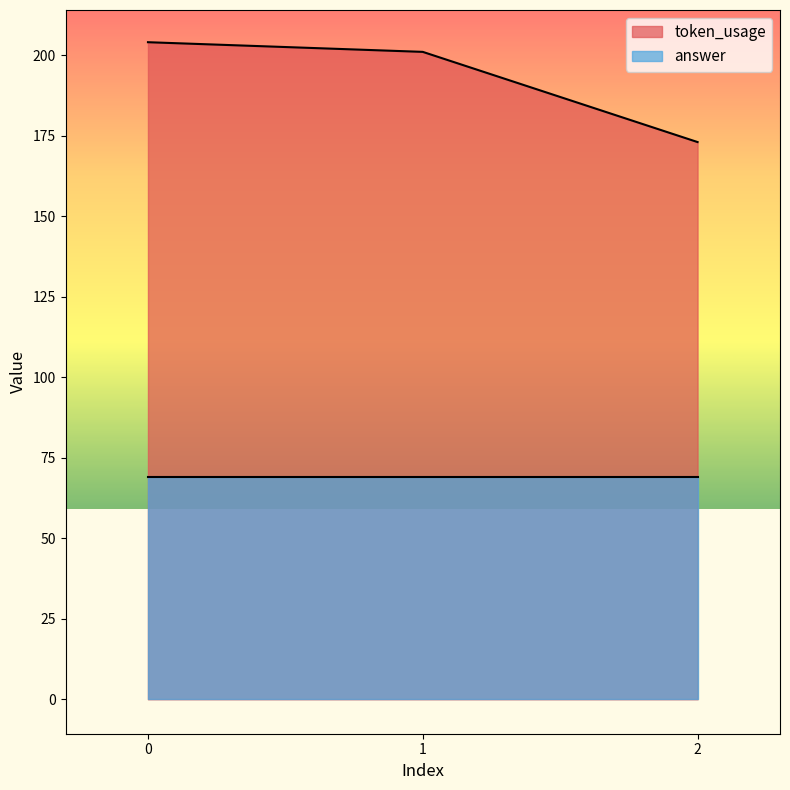

What is the value of the 3rd point from the left?

173